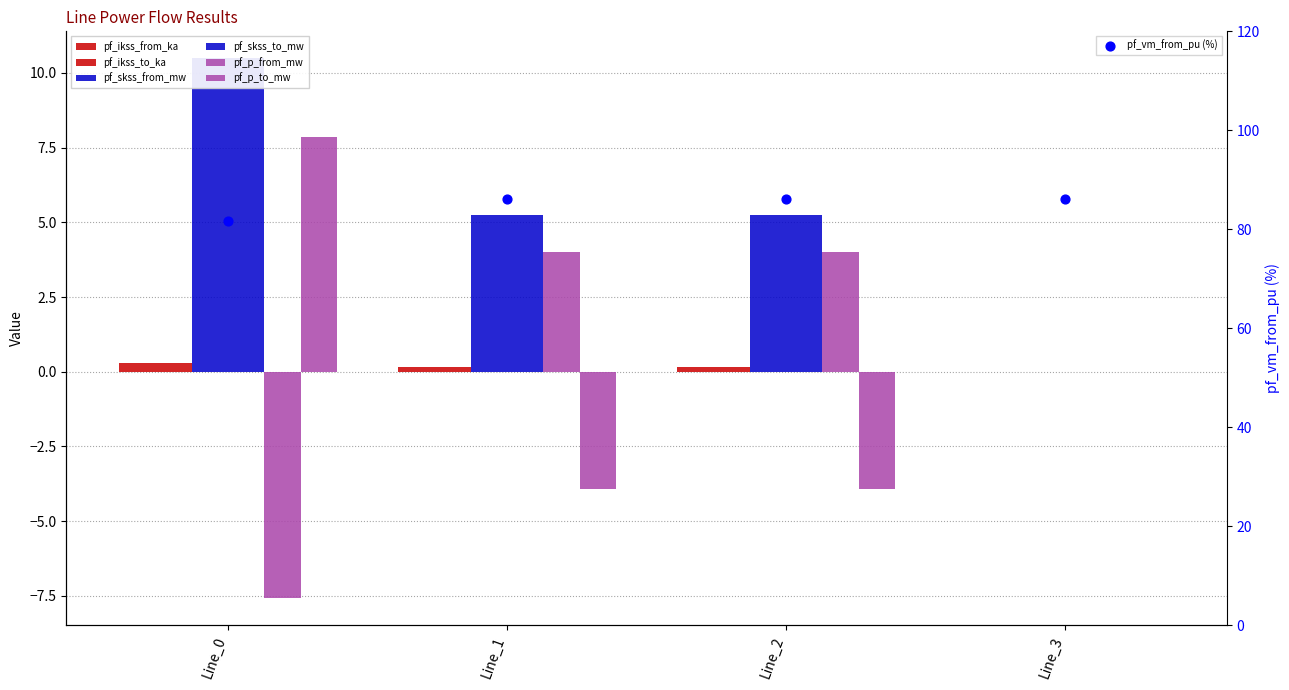

Which series contains the lowest Y value?

pf_p_from_mw